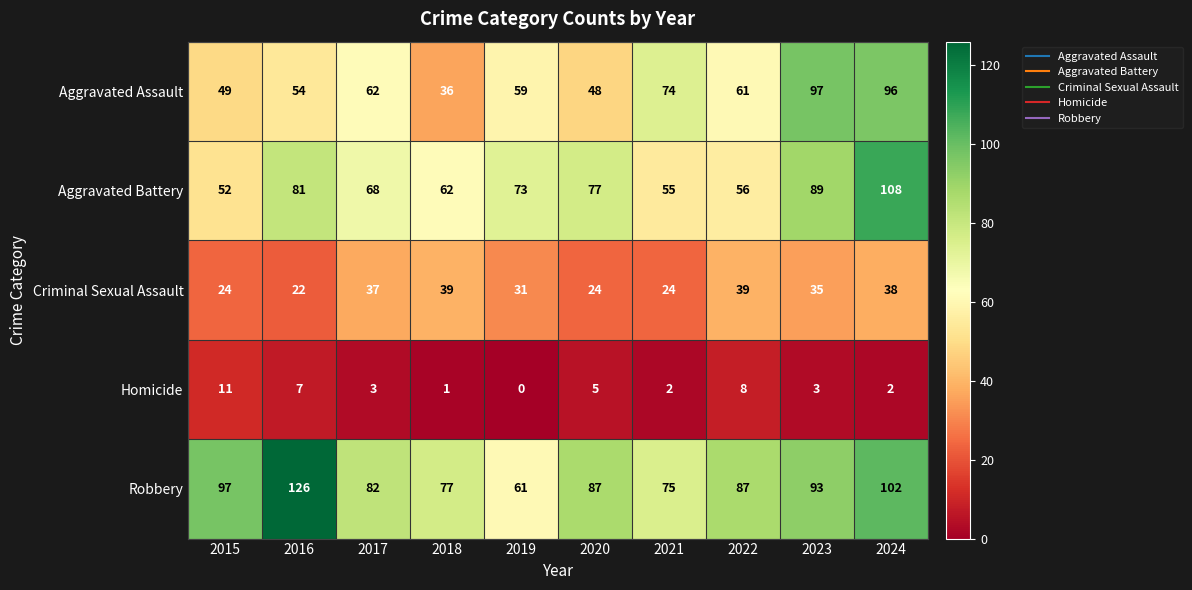

Between 2021 and 2024, which series saw the biggest shift?

Aggravated Battery